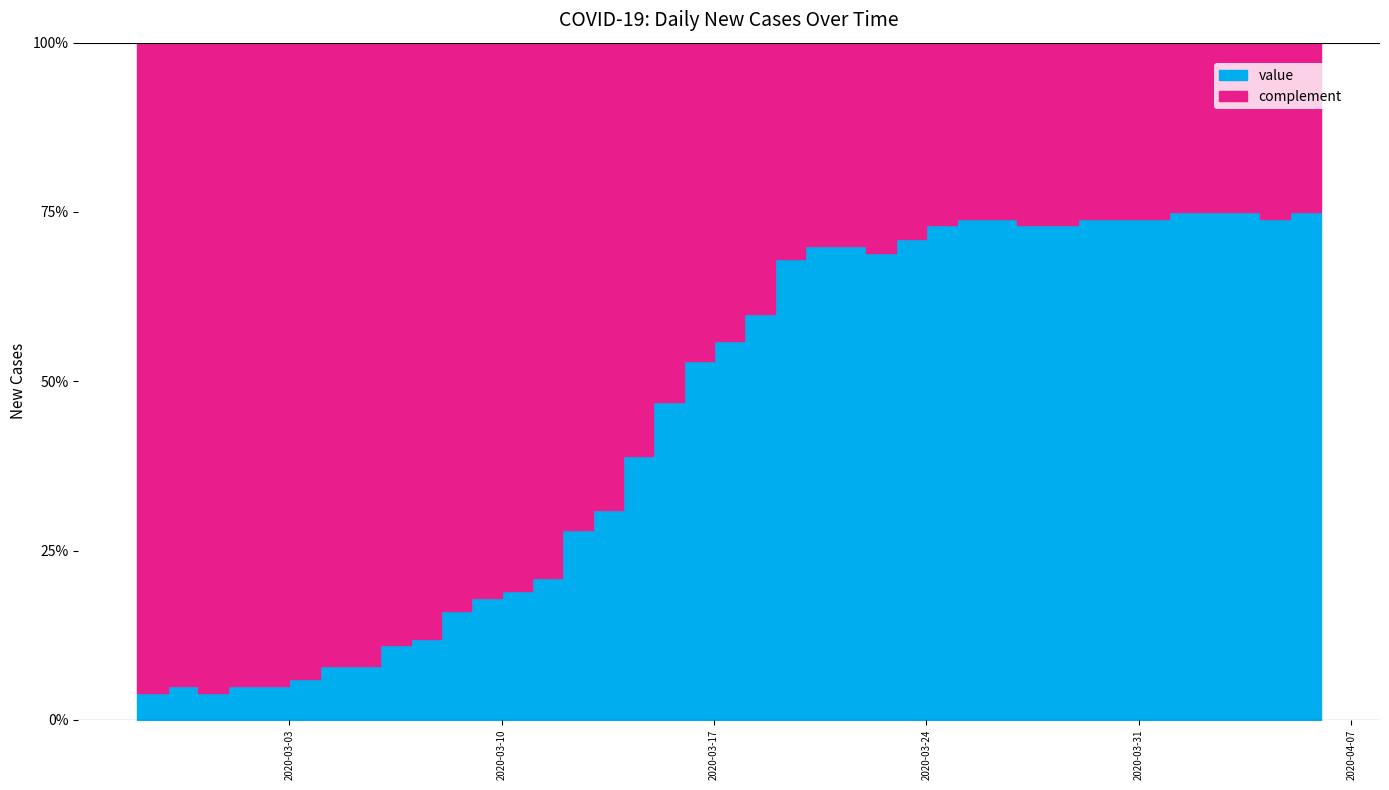

Reading left to right, list all the values displayed in this chart.

2020-02-27=4	2020-02-28=5	2020-02-29=4	2020-03-01=5	2020-03-02=5	2020-03-03=6	2020-03-04=8	2020-03-05=8	2020-03-06=11	2020-03-07=12	2020-03-08=16	2020-03-09=18	2020-03-10=19	2020-03-11=21	2020-03-12=28	2020-03-13=31	2020-03-14=39	2020-03-15=47	2020-03-16=53	2020-03-17=56	2020-03-18=60	2020-03-19=68	2020-03-20=70	2020-03-21=70	2020-03-22=69	2020-03-23=71	2020-03-24=73	2020-03-25=74	2020-03-26=74	2020-03-27=73	2020-03-28=73	2020-03-29=74	2020-03-30=74	2020-03-31=74	2020-04-01=75	2020-04-02=75	2020-04-03=75	2020-04-04=74	2020-04-05=75	2020-04-06=75